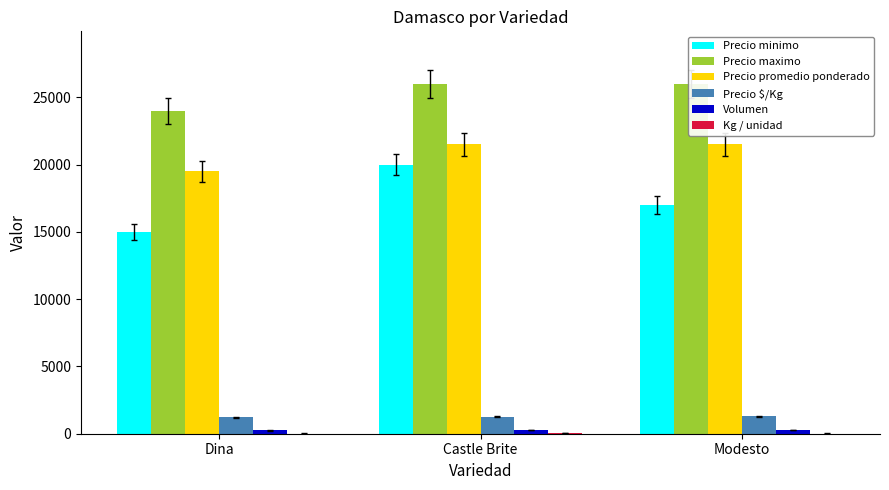

What is the label of the 3rd bar from the right?

Dina